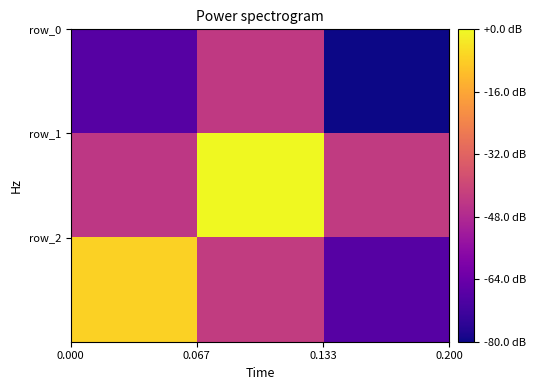

At how many categories does at least one series exceed 0?

3